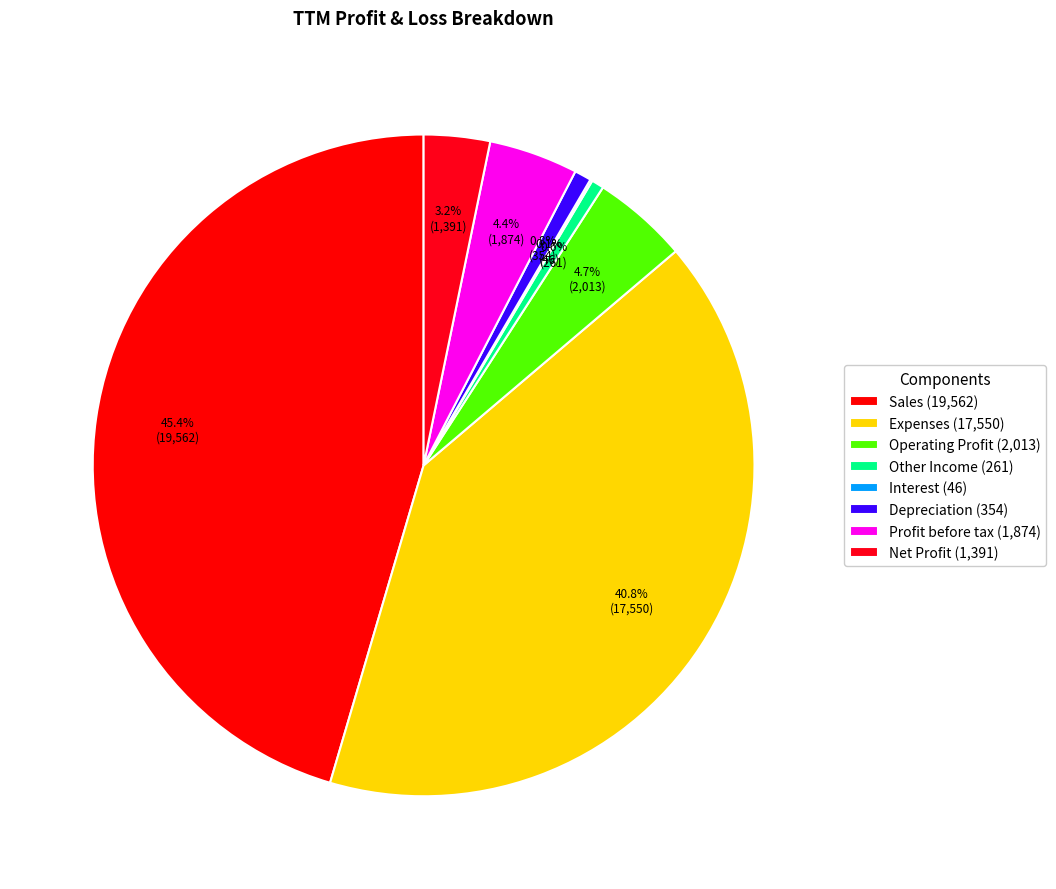

True or false: Net Profit accounts for 3% of the total.

True